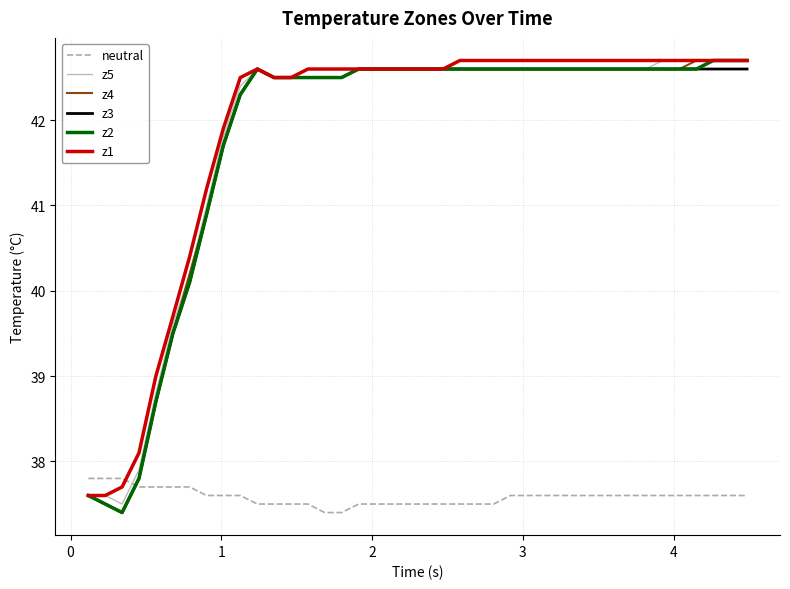

What are all the series names shown in the legend?

neutral, z5, z4, z3, z2, z1